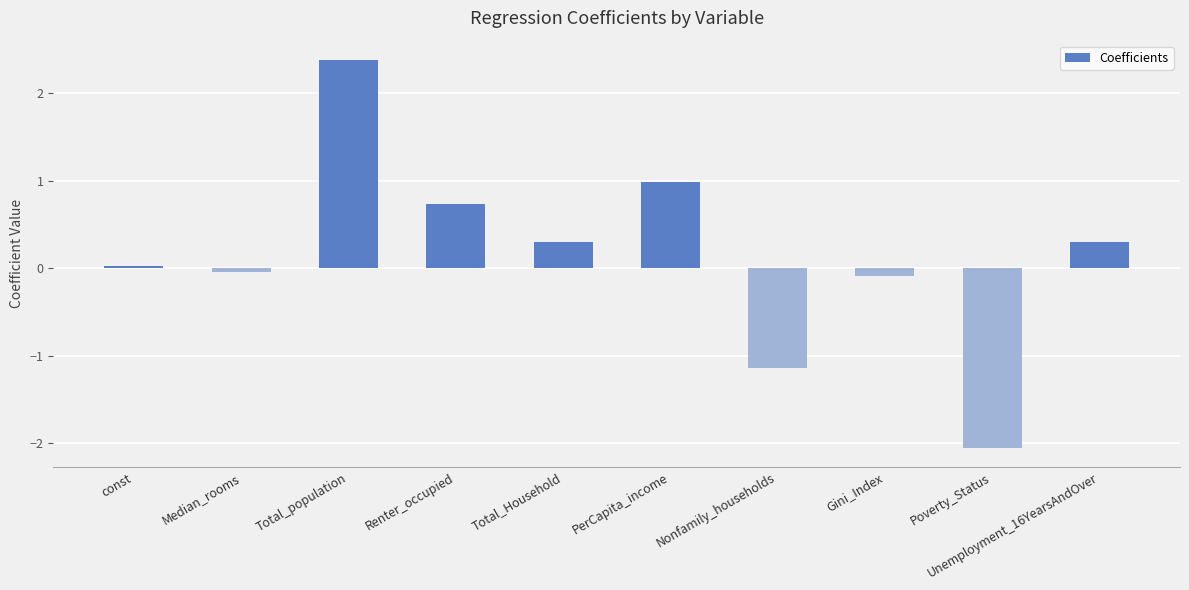

How many data points does each series have?

10